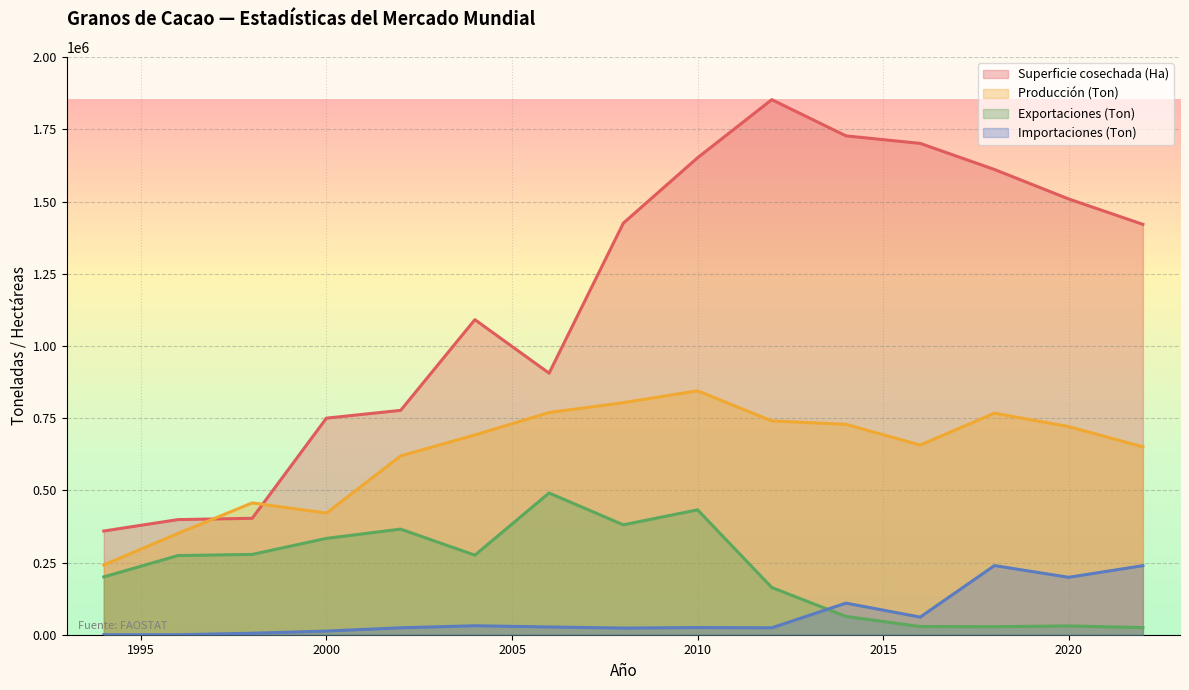

True or false: Producción (Ton) has more than 0 points higher than both neighbors.

True